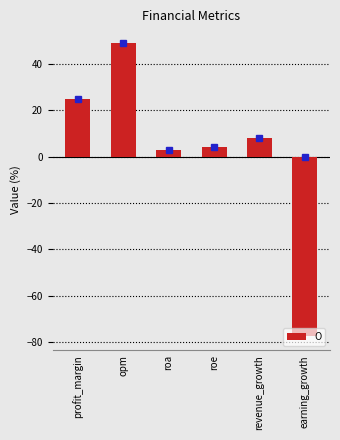

Reading left to right, what are all the values shown in this chart?

profit_margin=24.9	opm=49.1	roa=2.7	roe=4.1	revenue_growth=8.1	earning_growth=-77.3